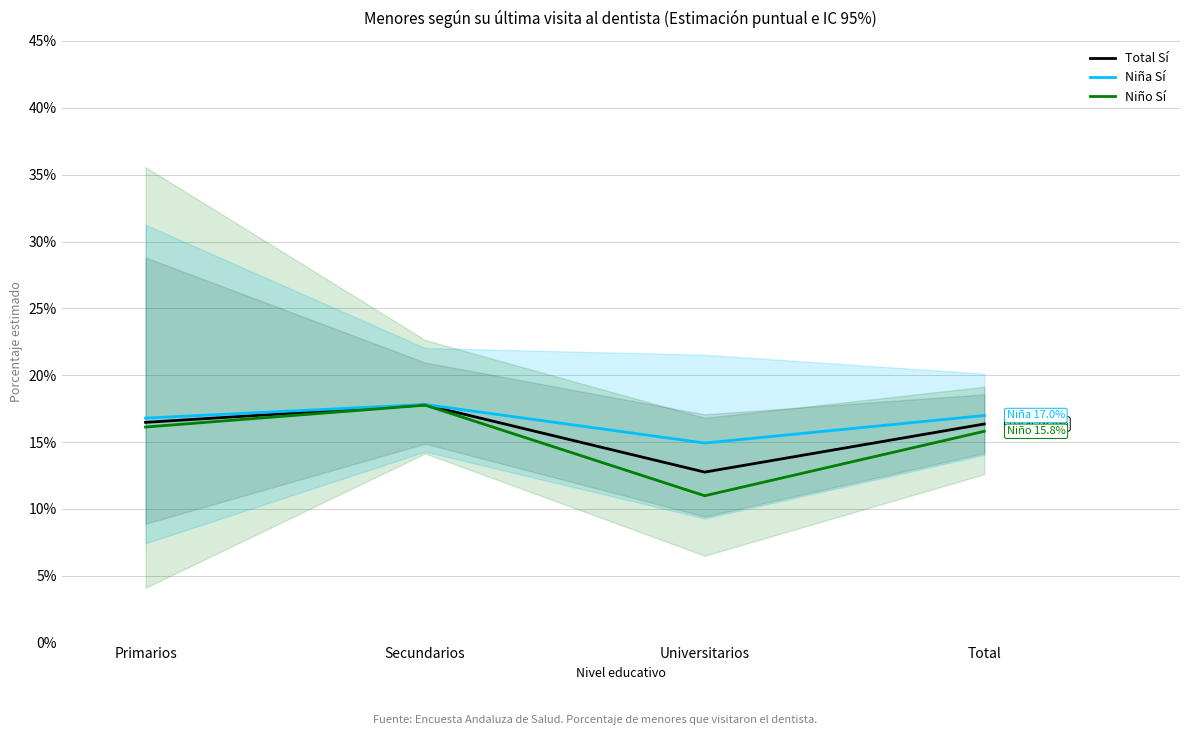

Does the chart have visible grid lines?

Yes